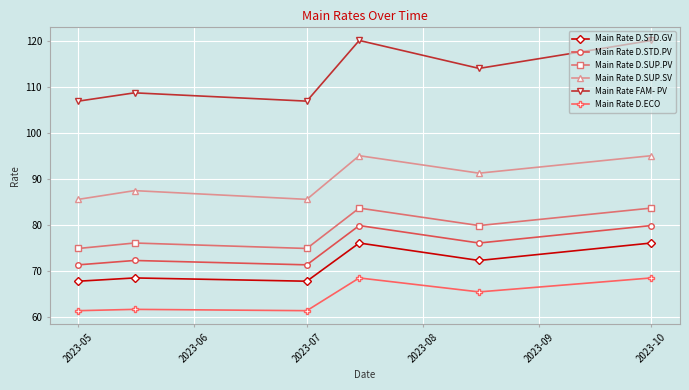

True or false: Main Rate FAM- PV has more than 1 interior local peaks.

True